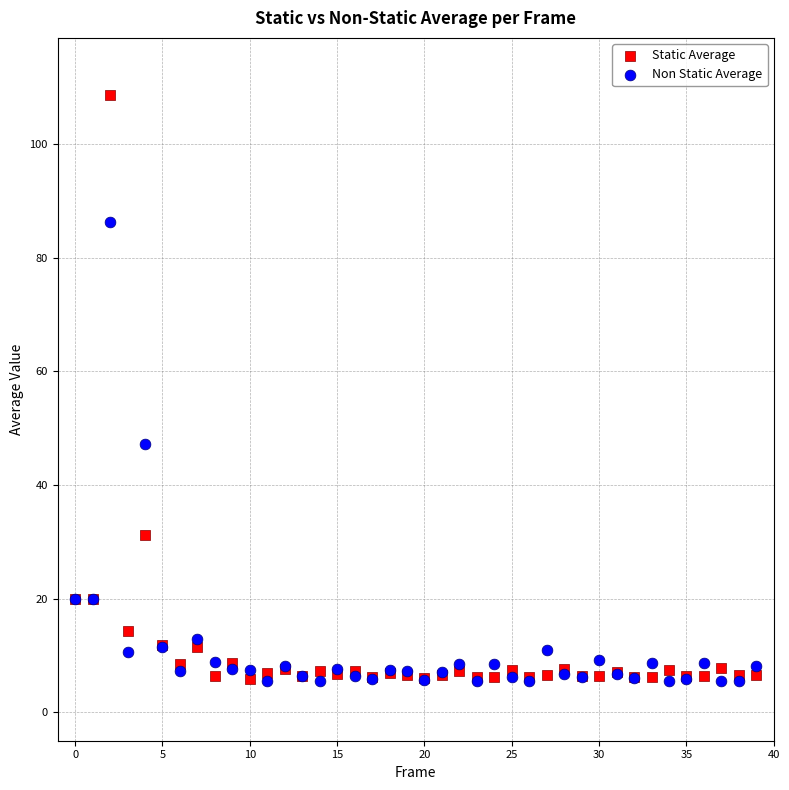

What are all the series names shown in the legend?

Static Average, Non Static Average